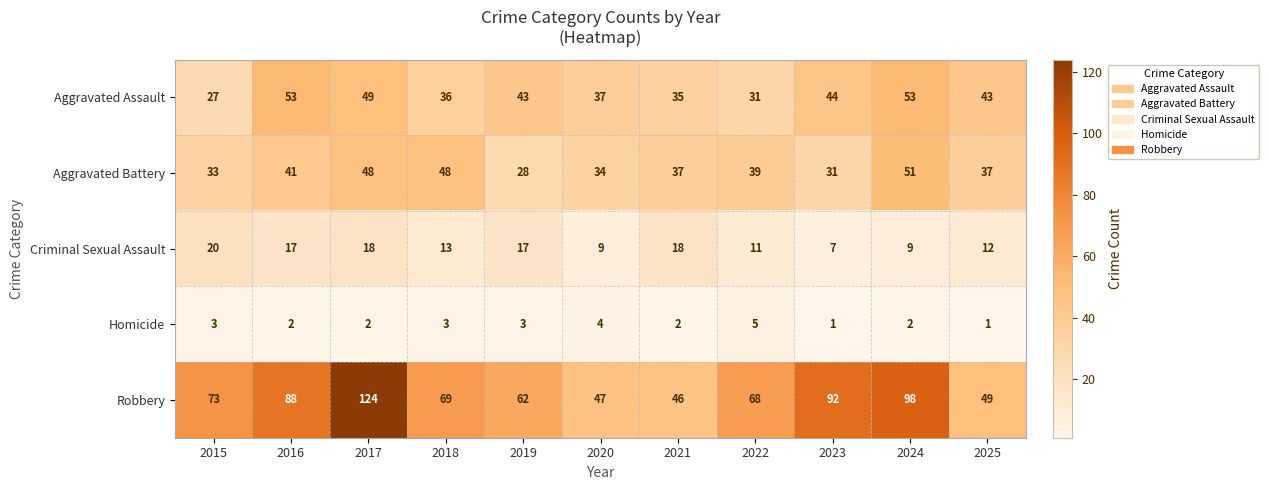

Is it true that Robbery equals 109 at 2015?

False